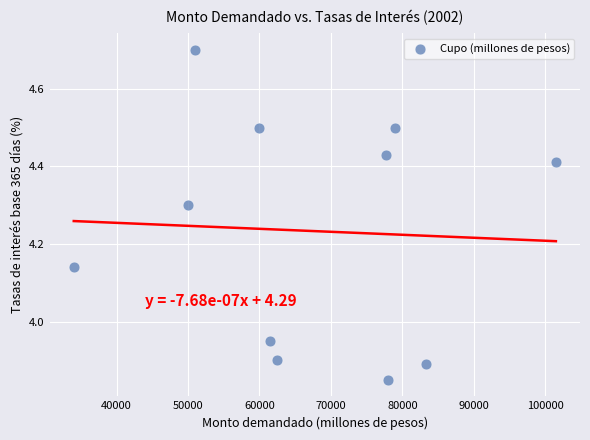

What is the average Y value?

4.2